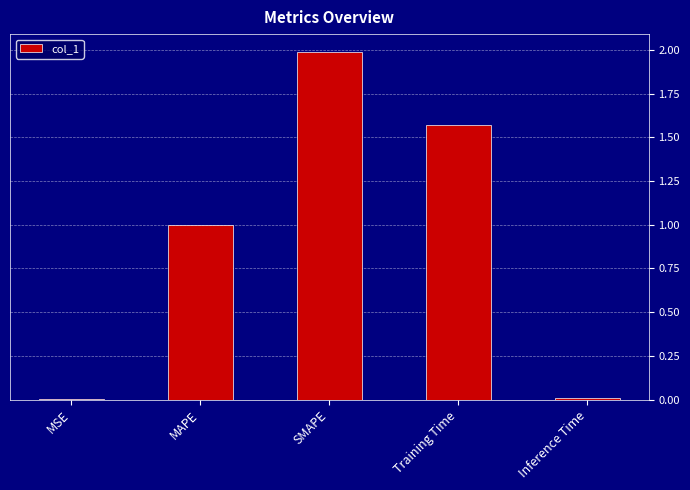

What is the maximum value shown in the chart?

2.0